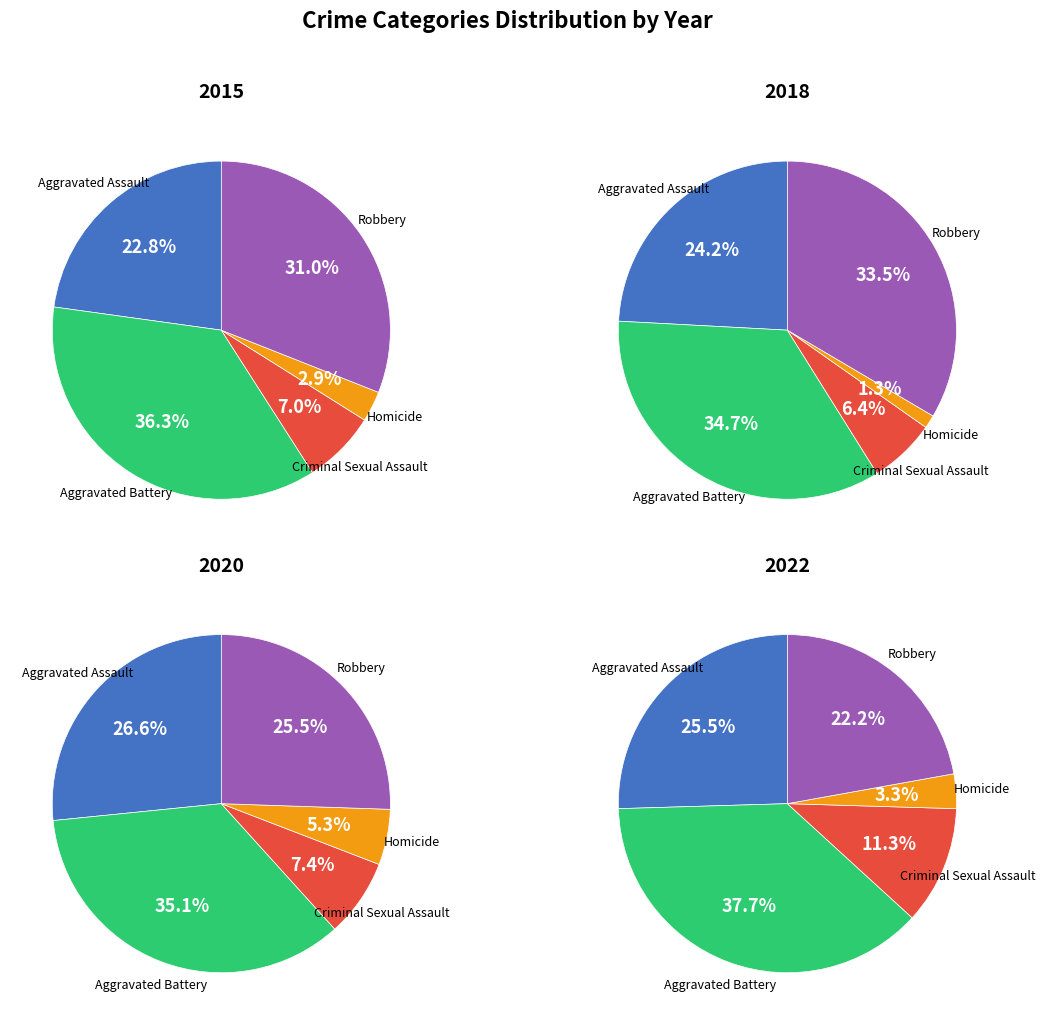

Rank the series by their average value, from highest to lowest.

values_2018, values_2022, values_2020, values_2015